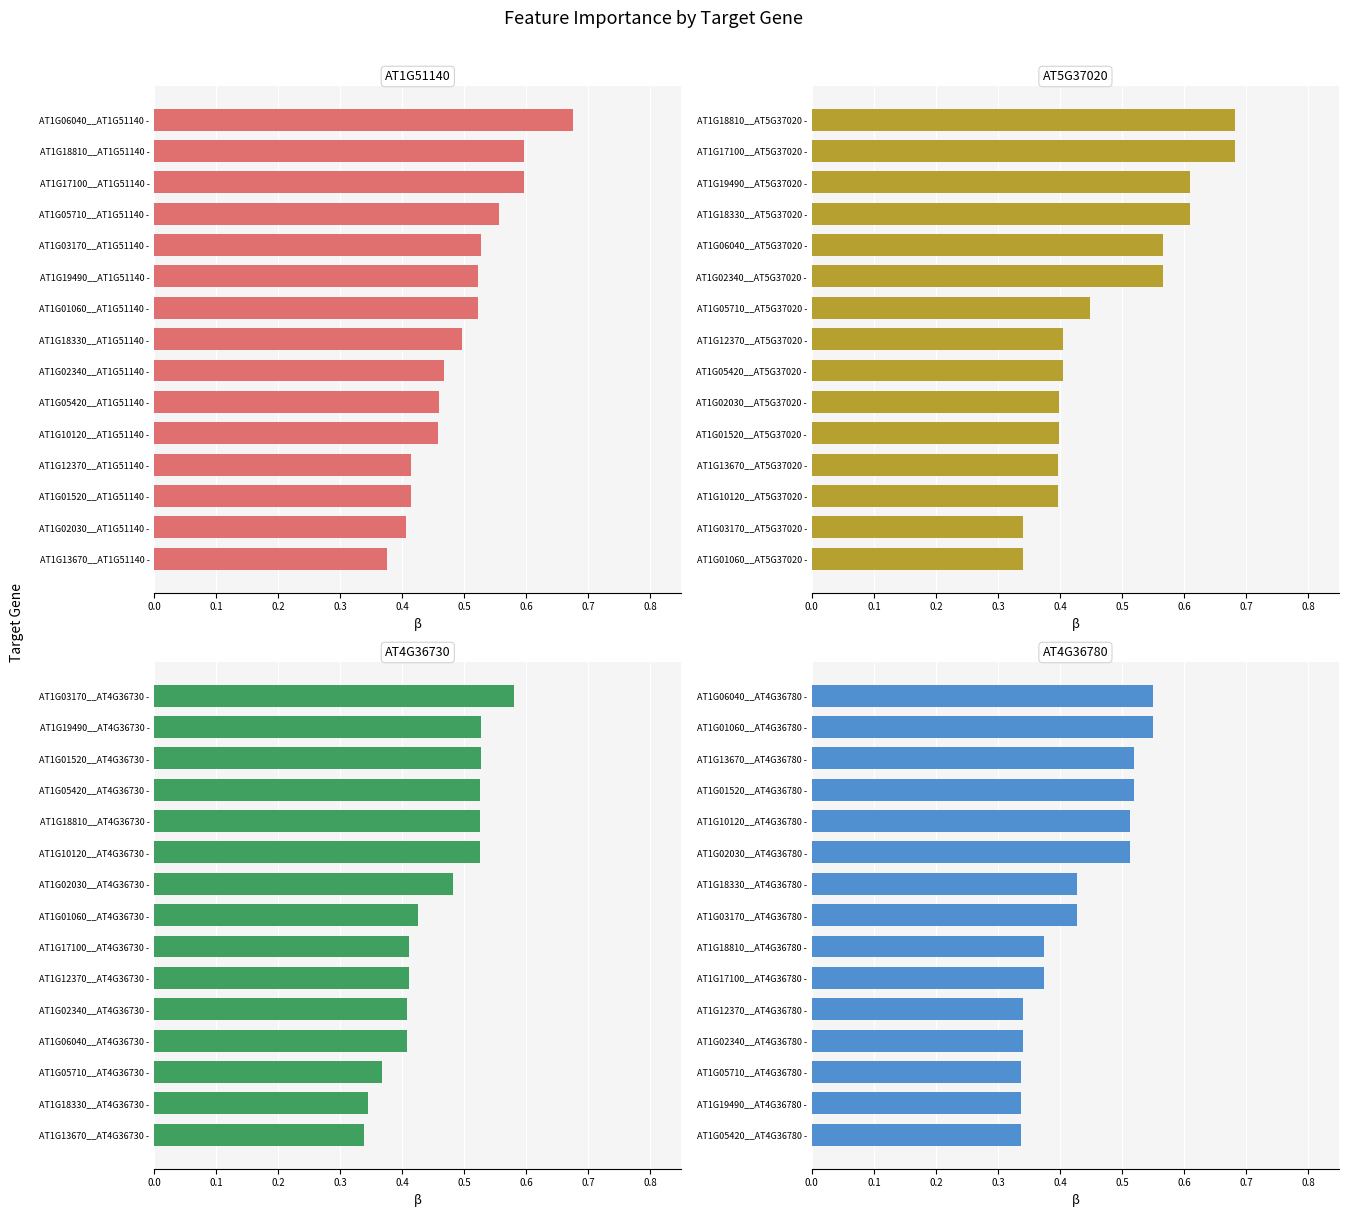

Count the number of categories in the chart.

15